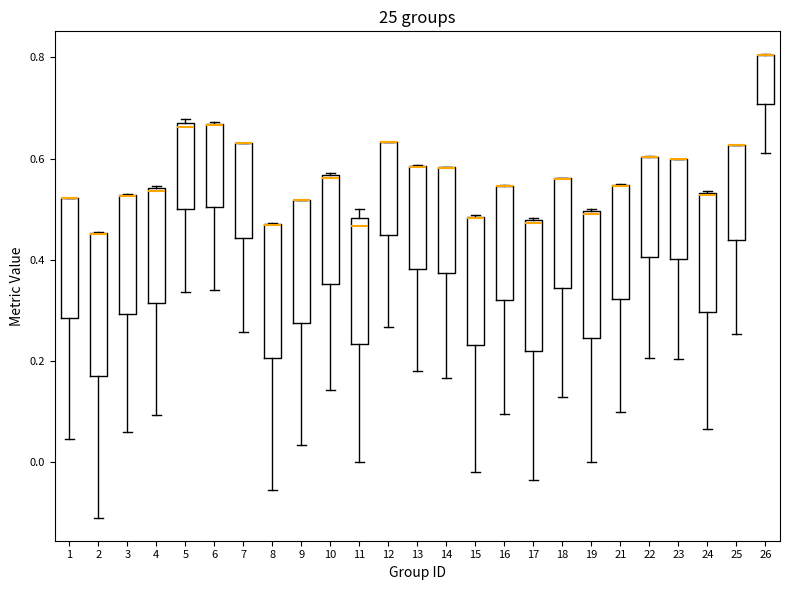

Reading left to right, transcribe this box plot: for each box, give where its median line is, the range the box spans, and where its two whiskers end, as read against the y-axis. The values are not printed on the chart, so give them approximately, as read against the axis.

1: median 0.52 (drawn on the box's upper edge), box 0.28 to 0.52, whiskers 0.04 to 0.52
2: median 0.46 (drawn on the box's upper edge), box 0.18 to 0.46, whiskers -0.10 to 0.46
3: median 0.52 (drawn on the box's upper edge), box 0.30 to 0.52, whiskers 0.06 to 0.52
4: median 0.54, box 0.32 to 0.54, whiskers 0.10 to 0.54
5: median 0.66, box 0.50 to 0.68, whiskers 0.34 to 0.68 (just above the box's upper edge)
6: median 0.66 (drawn on the box's upper edge), box 0.50 to 0.66, whiskers 0.34 to 0.68
7: median 0.62 (drawn on the box's upper edge), box 0.44 to 0.64, whiskers 0.26 to 0.64
8: median 0.46 (drawn on the box's upper edge), box 0.20 to 0.48, whiskers -0.06 to 0.48
9: median 0.52 (drawn on the box's upper edge), box 0.28 to 0.52, whiskers 0.04 to 0.52
10: median 0.56, box 0.36 to 0.56, whiskers 0.14 to 0.58
11: median 0.46, box 0.24 to 0.48, whiskers 0.00 to 0.50
12: median 0.64 (drawn on the box's upper edge), box 0.44 to 0.64, whiskers 0.26 to 0.64
13: median 0.58 (drawn on the box's upper edge), box 0.38 to 0.58, whiskers 0.18 to 0.58
14: median 0.58 (drawn on the box's upper edge), box 0.38 to 0.58, whiskers 0.16 to 0.58
15: median 0.48 (drawn on the box's upper edge), box 0.24 to 0.48, whiskers -0.02 to 0.48
16: median 0.54 (drawn on the box's upper edge), box 0.32 to 0.54, whiskers 0.10 to 0.54
17: median 0.48, box 0.22 to 0.48, whiskers -0.04 to 0.48
18: median 0.56 (drawn on the box's upper edge), box 0.34 to 0.56, whiskers 0.12 to 0.56
19: median 0.50, box 0.24 to 0.50, whiskers 0.00 to 0.50
21: median 0.54 (drawn on the box's upper edge), box 0.32 to 0.54, whiskers 0.10 to 0.56
22: median 0.60 (drawn on the box's upper edge), box 0.40 to 0.60, whiskers 0.20 to 0.60
23: median 0.60 (drawn on the box's upper edge), box 0.40 to 0.60, whiskers 0.20 to 0.60
24: median 0.52 (drawn on the box's upper edge), box 0.30 to 0.54, whiskers 0.06 to 0.54
25: median 0.62 (drawn on the box's upper edge), box 0.44 to 0.62, whiskers 0.26 to 0.62
26: median 0.80 (drawn on the box's upper edge), box 0.70 to 0.80, whiskers 0.62 to 0.80